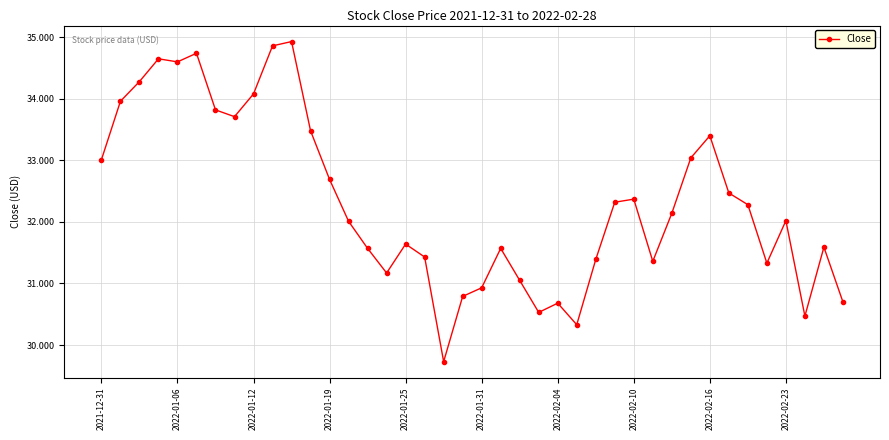

What is the difference between the maximum and minimum values?

5.2